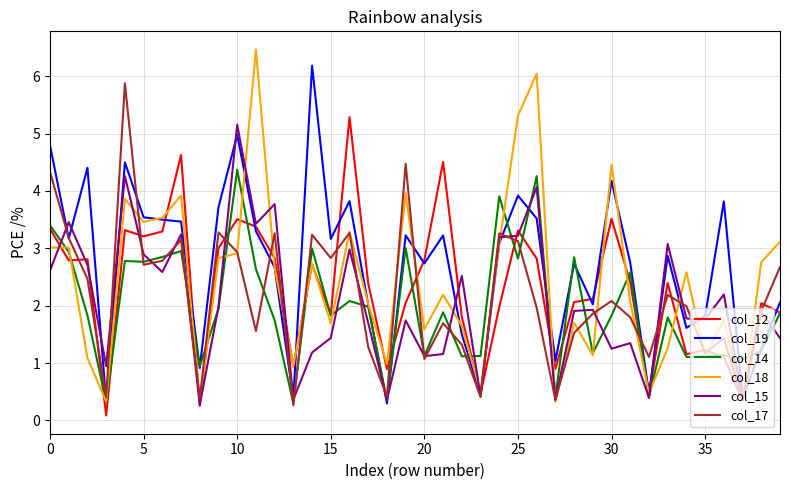

What is the minimum value for col_18?

0.3